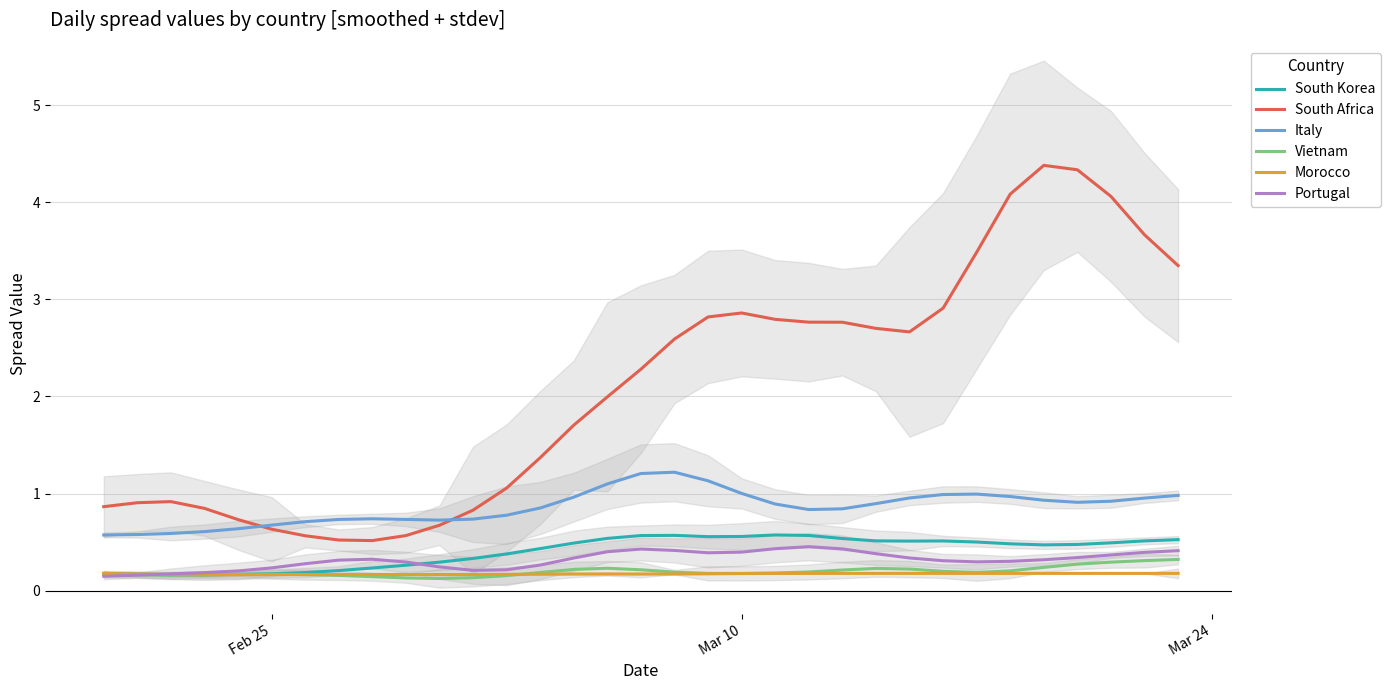

What is the lowest value of the South Africa series?

0.5